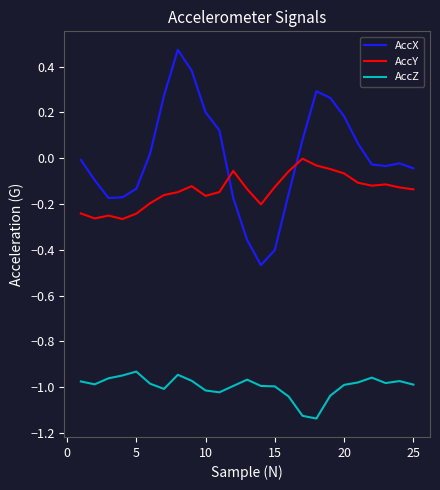

Which series has the largest range (max minus min)?

AccX